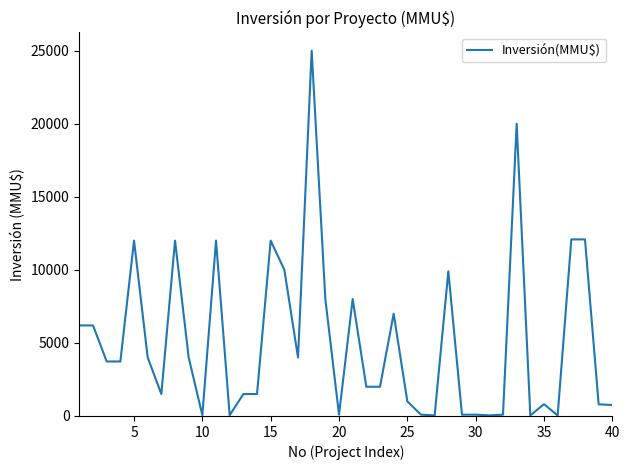

What is the maximum value shown in the chart?

25000